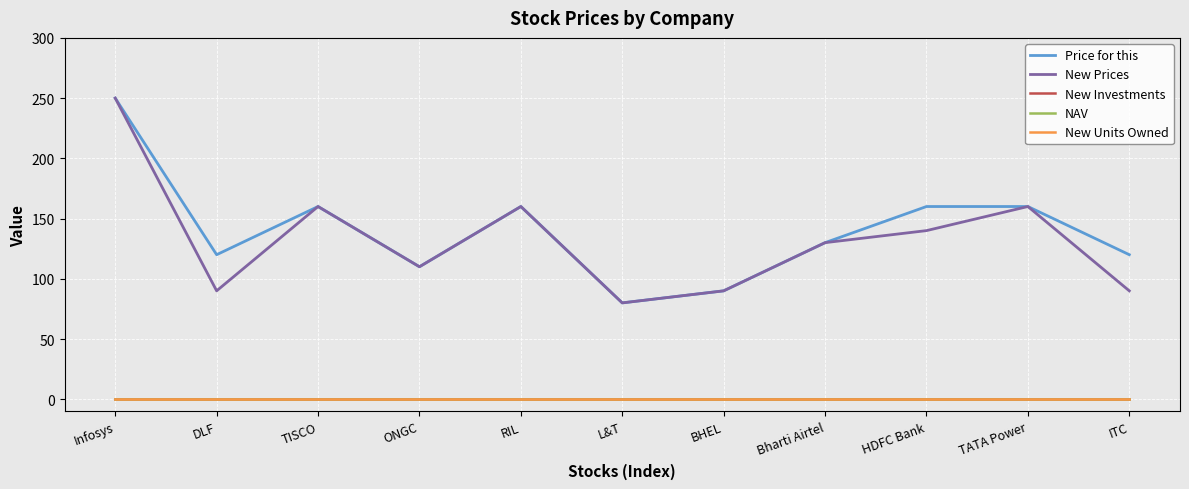

What is the difference between the highest and lowest values at Infosys?

250